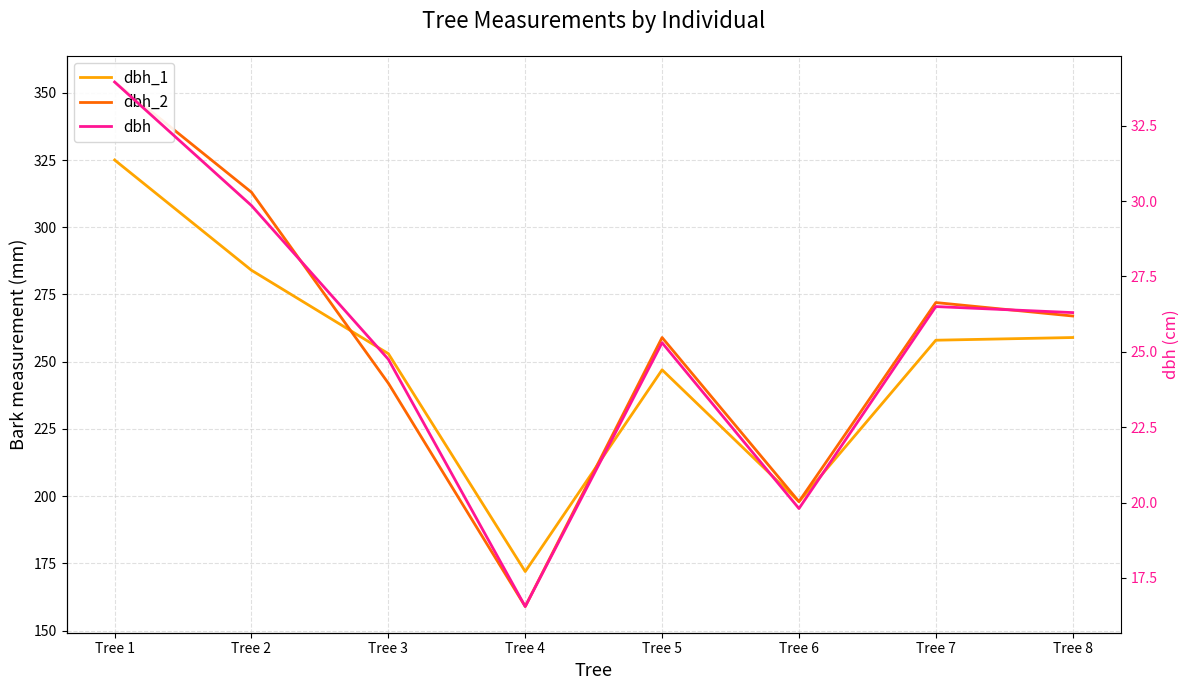

The dbh_1 series shows 259.0 at Tree 8. True or false?

True